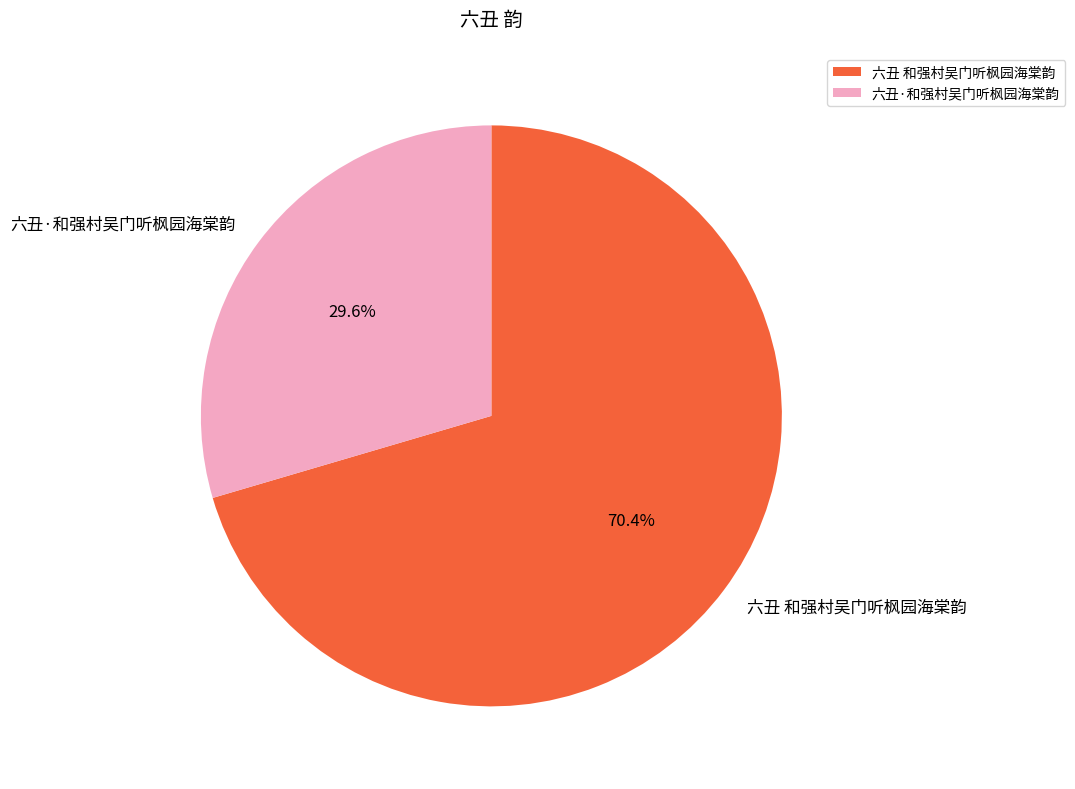

Combined, what portion of the pie is 六丑 和强村吴门听枫园海棠韵 and 六丑·和强村吴门听枫园海棠韵?

100.0%